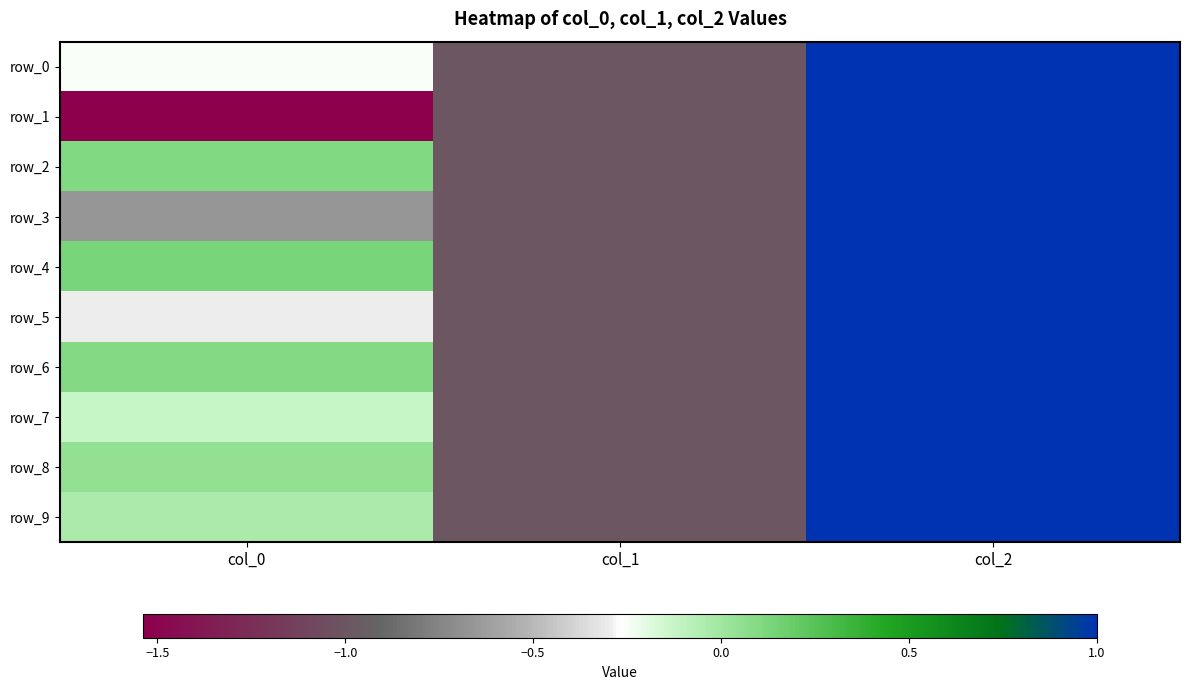

What is the approximate value of row_6 at col_1?

-1.0